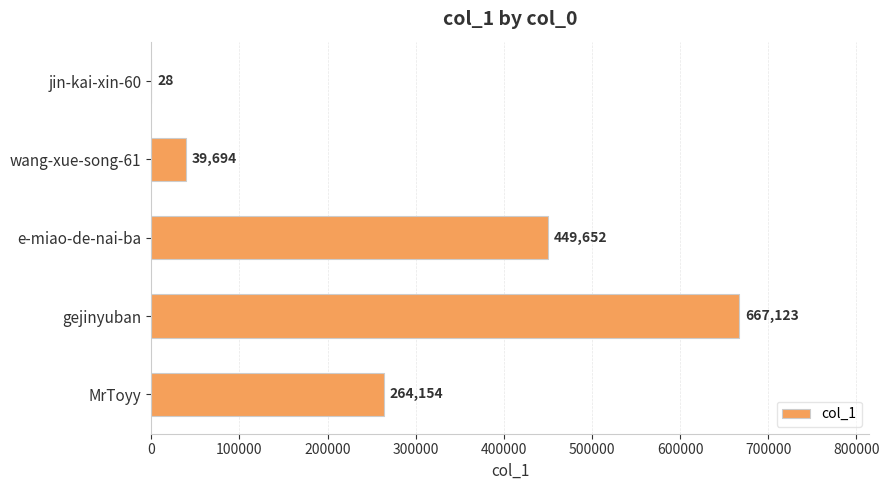

What is the change in value from jin-kai-xin-60 to gejinyuban?

+667095